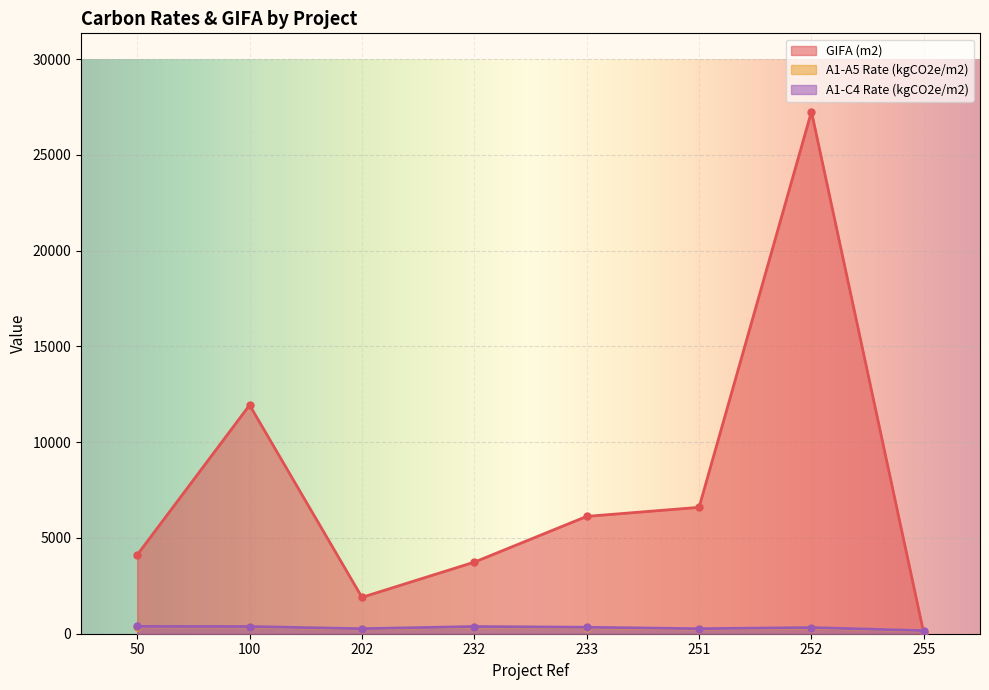

What is the total value across all series at 252?

27887.8